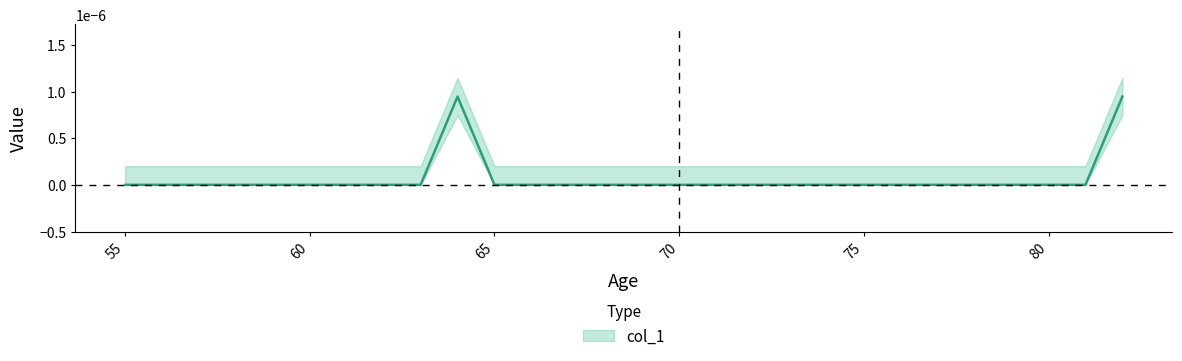

Is it true that the value at 75 is -0.0?

False